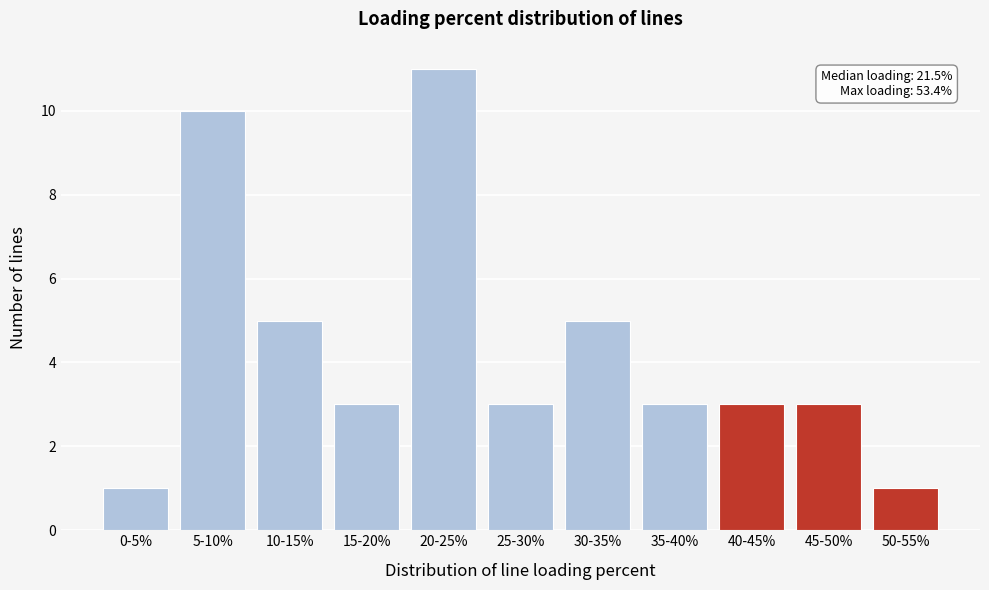

Reading left to right, extract all data points from this chart.

1	10	5	3	11	3	5	3	3	3	1